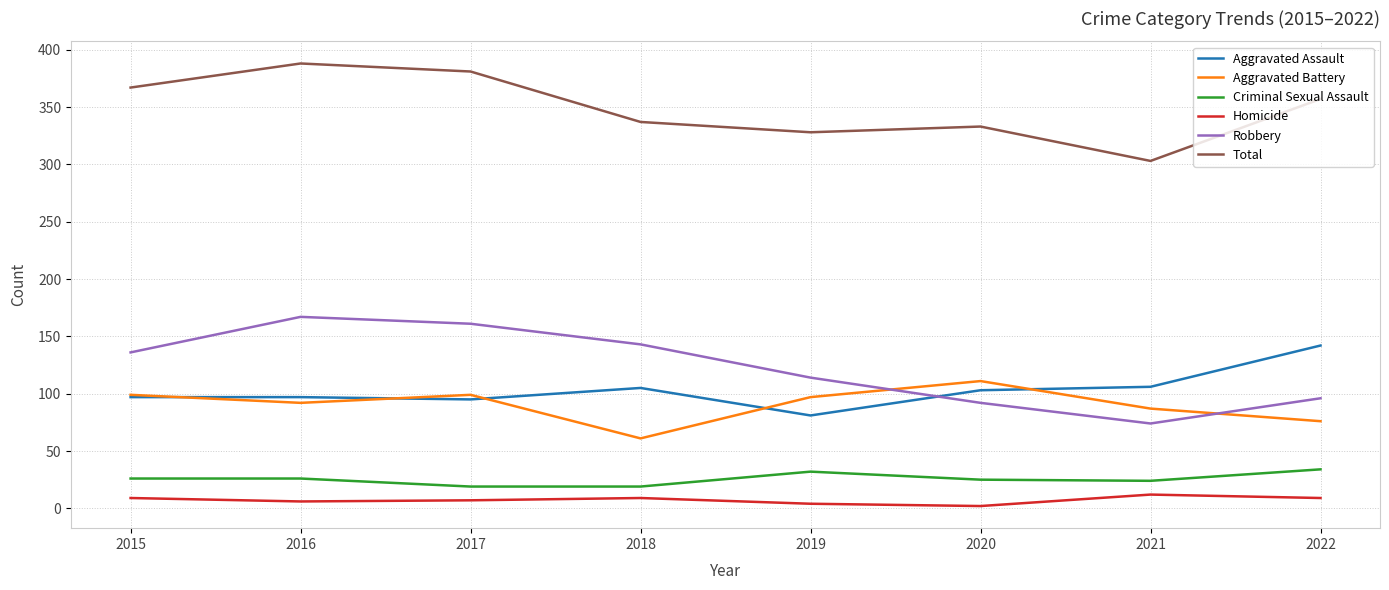

What is the sum of the Robbery values at 2022 and 2018?

239